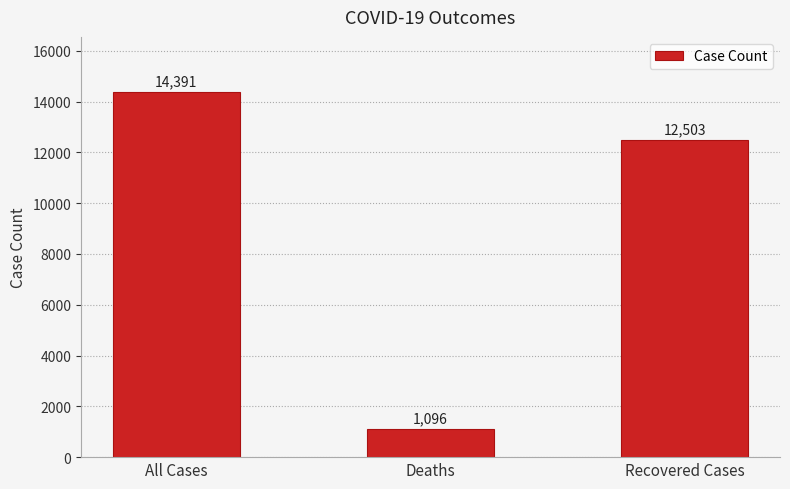

How many values are below 12503?

1